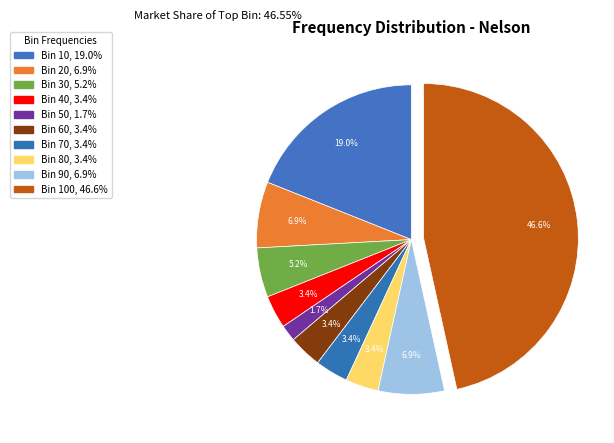

How many segments does this pie chart have?

10